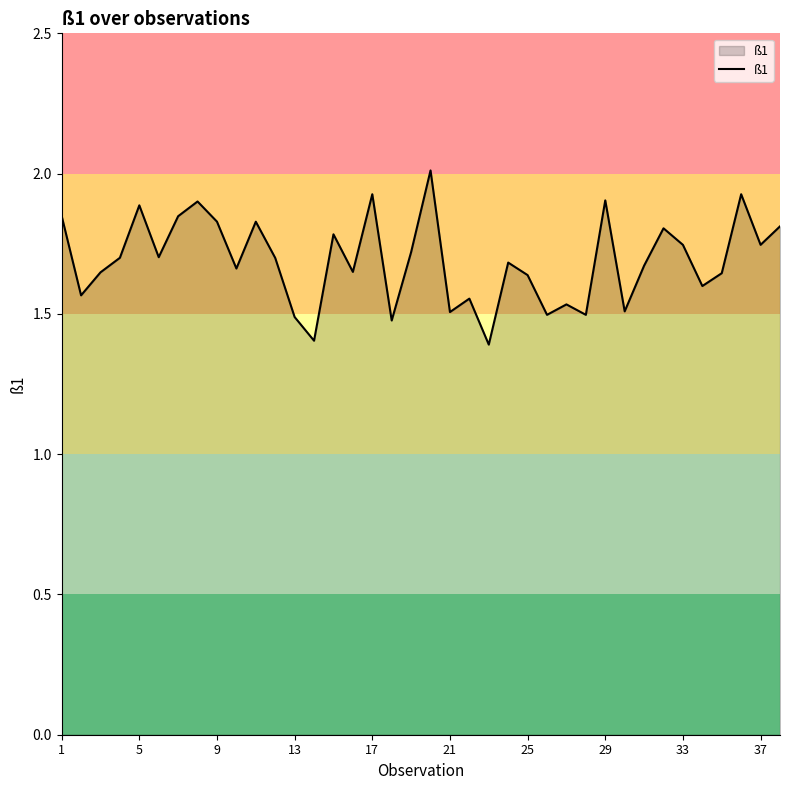

How many lines are shown in the chart?

1